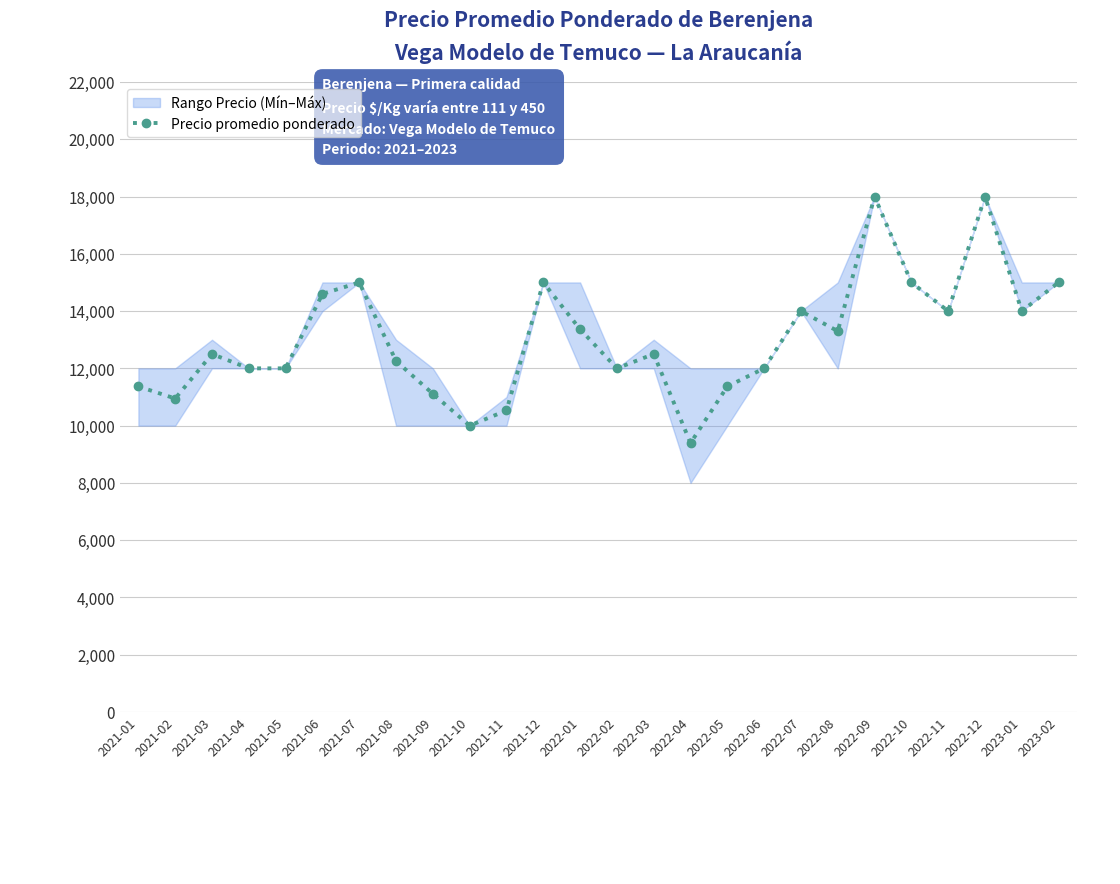

What is the label of the 3rd point from the left?

2021-03